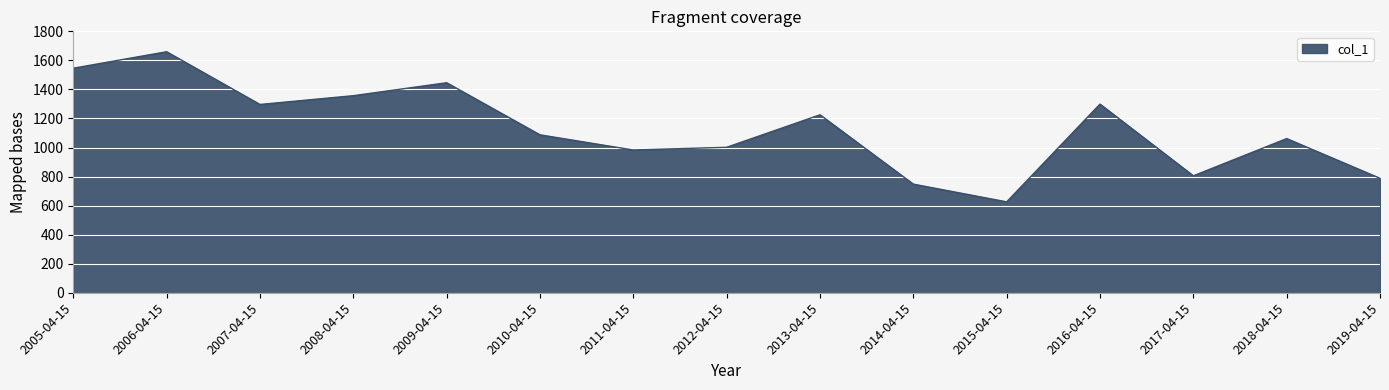

Between 2015-04-15 and 2010-04-15, which is larger?

2010-04-15